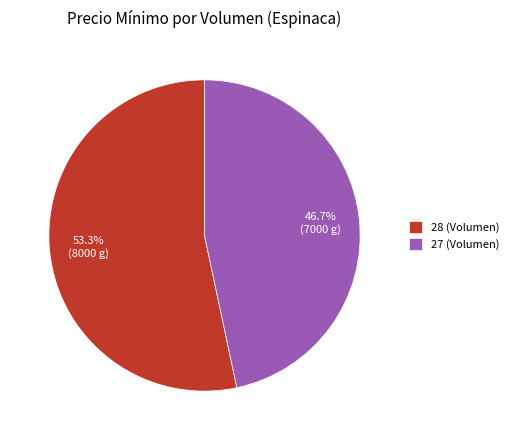

Which slice is the smallest?

27 (Volumen)